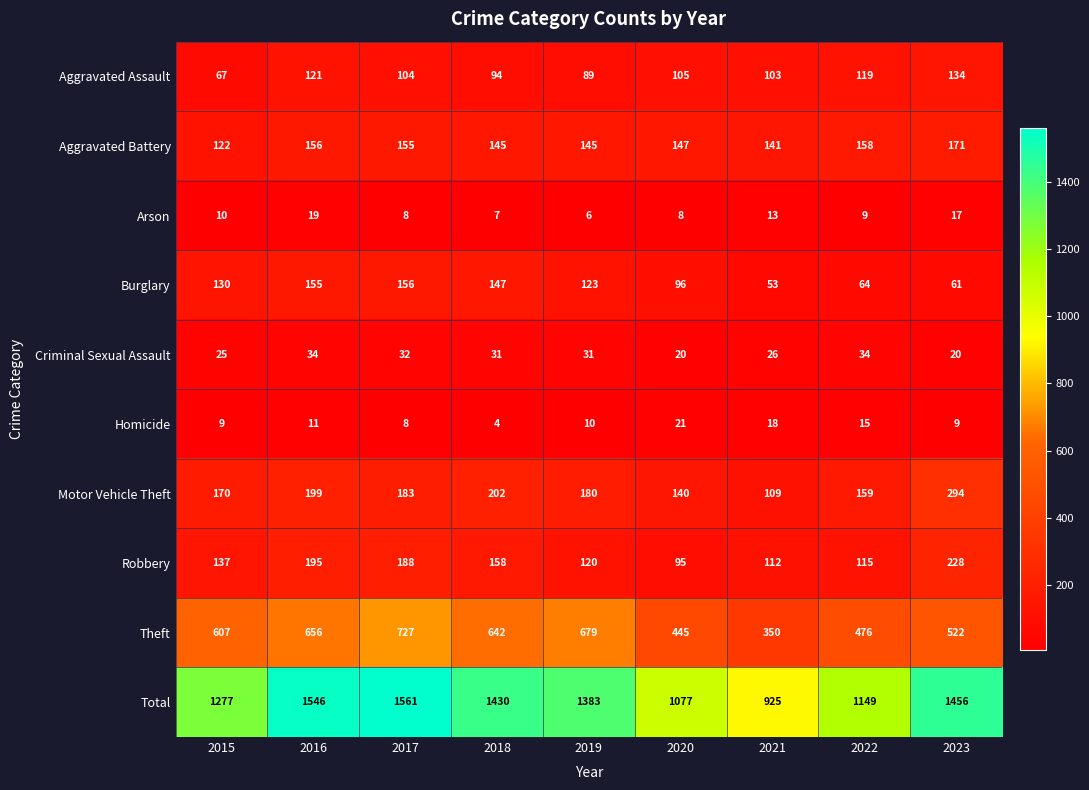

Where does the Burglary series first go above 123?

2015